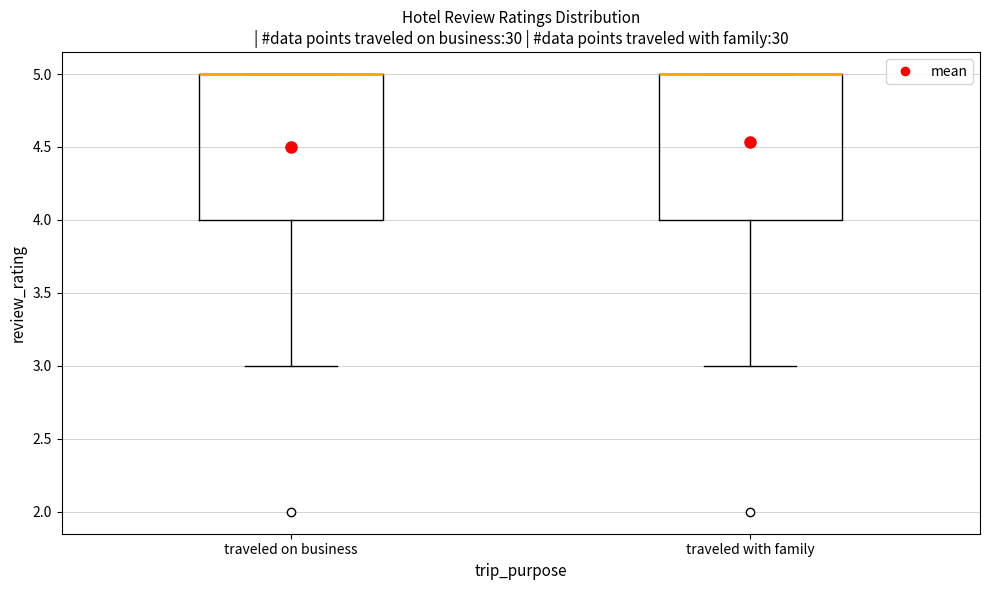

Where does the lower whisker of the box for traveled with family end on the y-axis? The values are not printed on the chart, so give them approximately, as read against the axis.

3